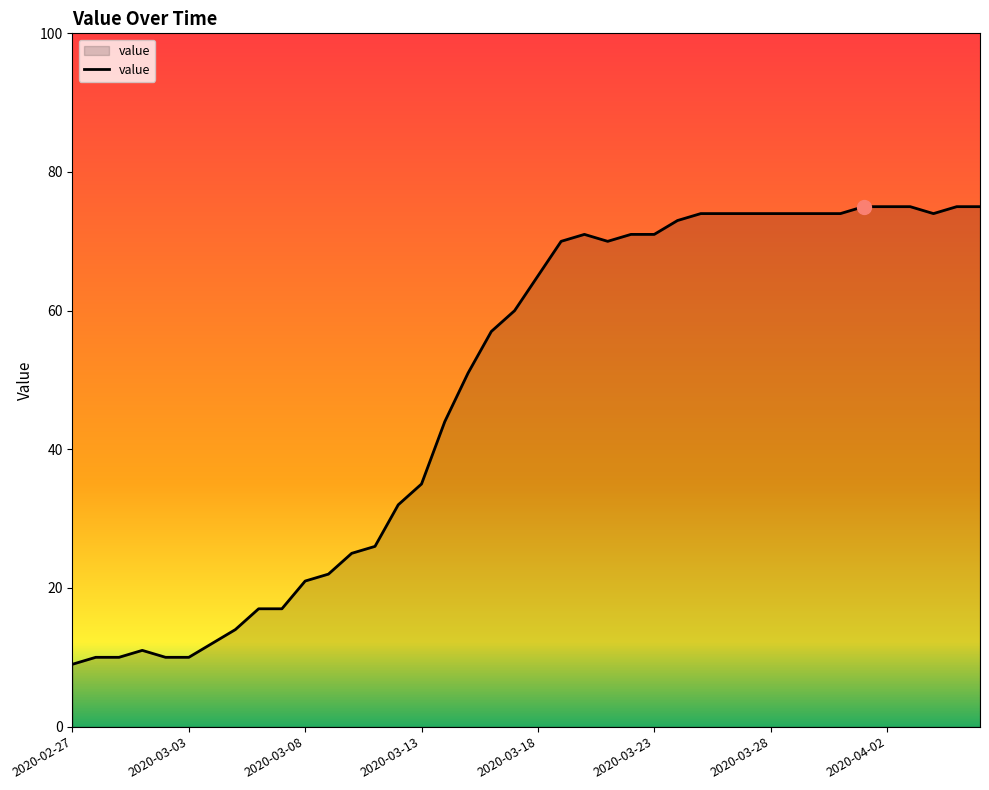

What is the difference between the maximum and minimum values?

66